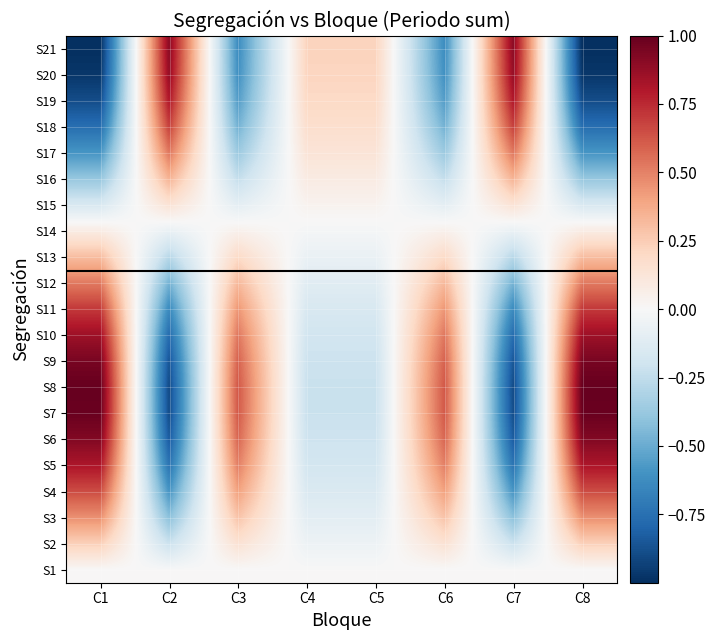

How many data points does each series have?

8